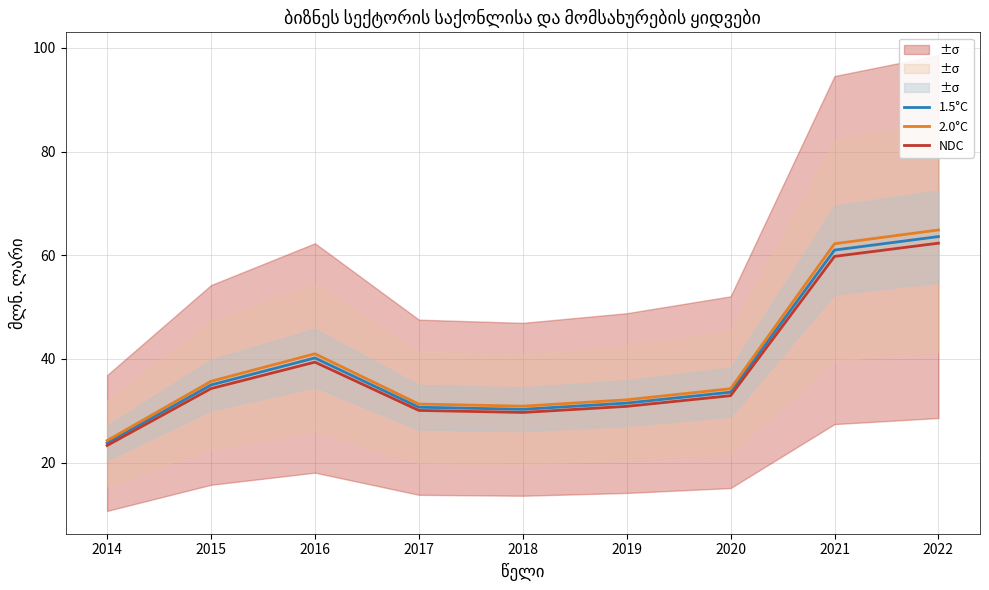

How many distinct data groups are displayed?

3